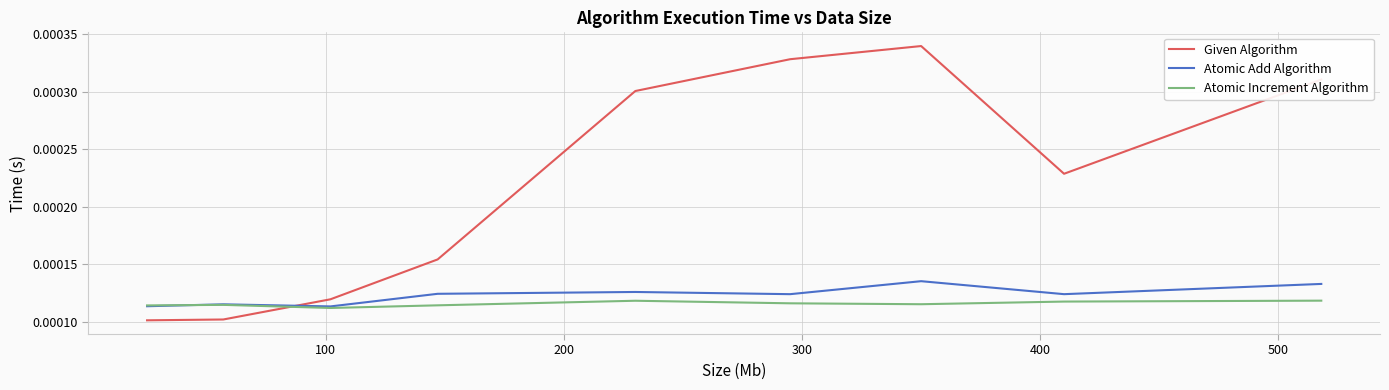

What are all the series names shown in the legend?

Given Algorithm, Atomic Add Algorithm, Atomic Increment Algorithm